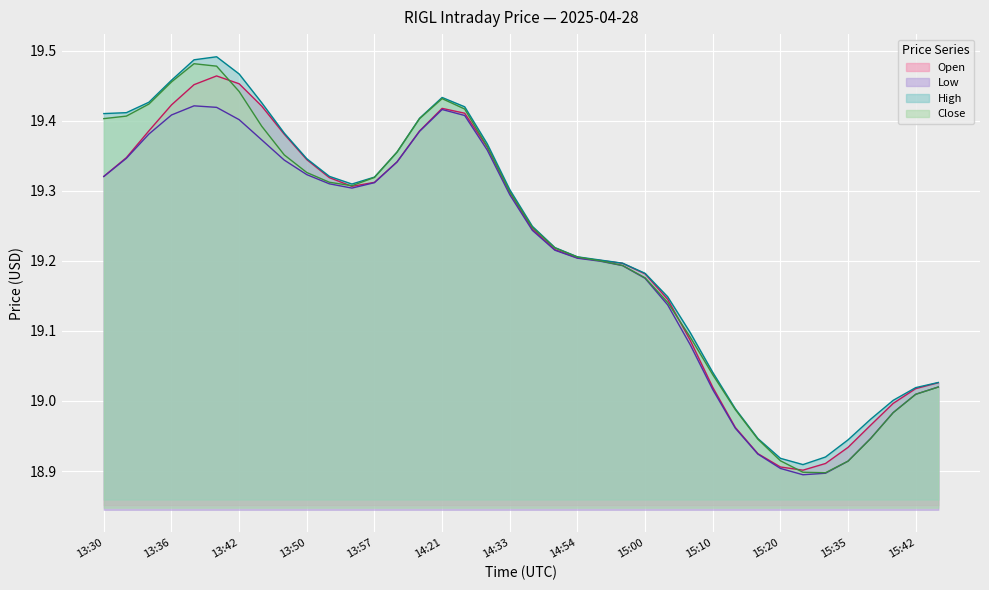

Between 14:30 and 15:34, which series saw the biggest shift?

Close